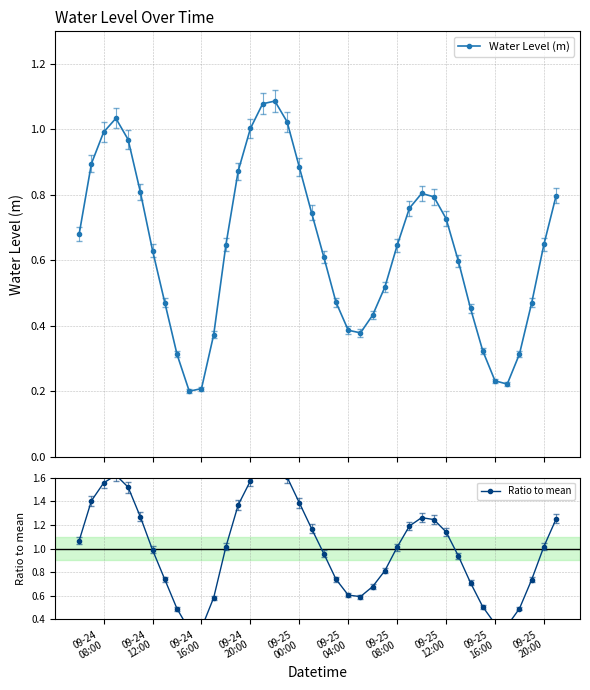

Reading left to right, extract all data points from this chart.

Water Level (m): 0.7	0.9	1.0	1.0	1.0	0.8	0.6	0.5	0.3	0.2	0.2	0.4	0.6	0.9	1.0	1.1	1.1	1.0	0.9	0.7	0.6	0.5	0.4	0.4	0.4	0.5	0.6	0.8	0.8	0.8	0.7	0.6	0.5	0.3	0.2	0.2	0.3	0.5	0.6	0.8
Ratio to mean: 1.1	1.4	1.6	1.6	1.5	1.3	1.0	0.7	0.5	0.3	0.3	0.6	1.0	1.4	1.6	1.7	1.7	1.6	1.4	1.2	1.0	0.7	0.6	0.6	0.7	0.8	1.0	1.2	1.3	1.2	1.1	0.9	0.7	0.5	0.4	0.3	0.5	0.7	1.0	1.3